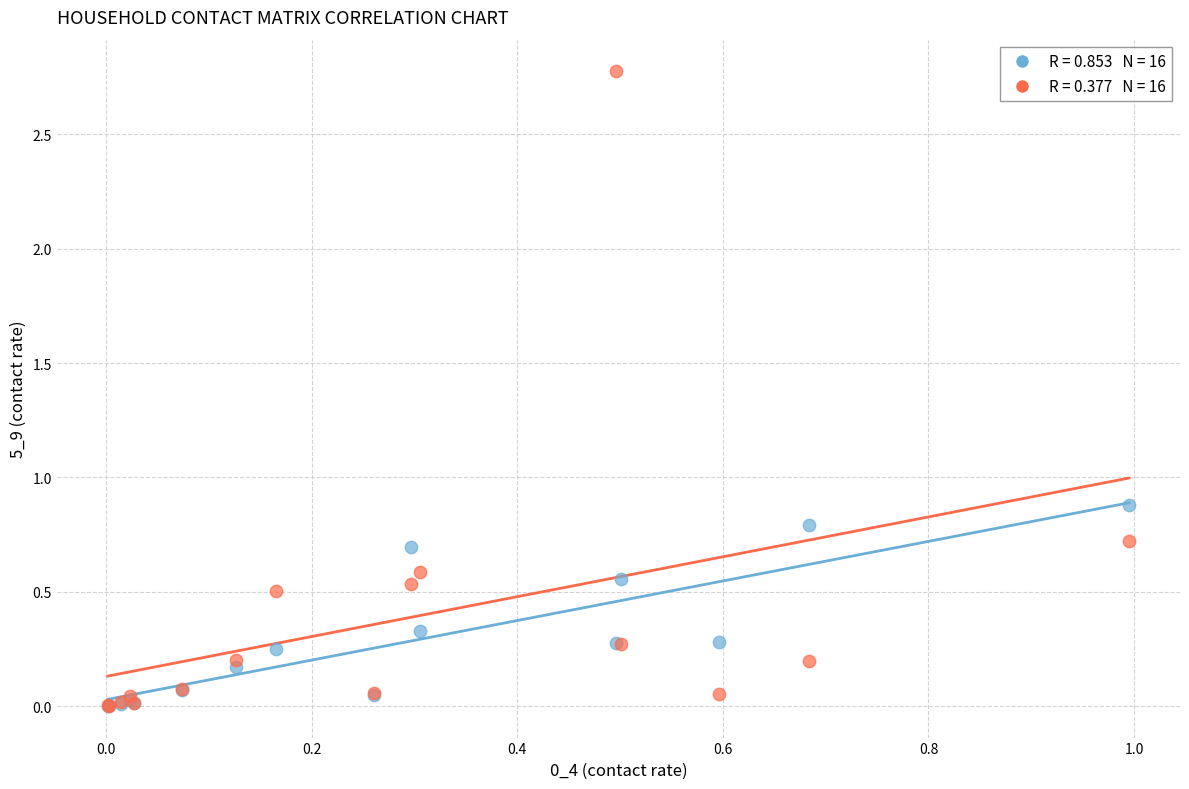

Across all series, what Y value is closest to 1?

0.9